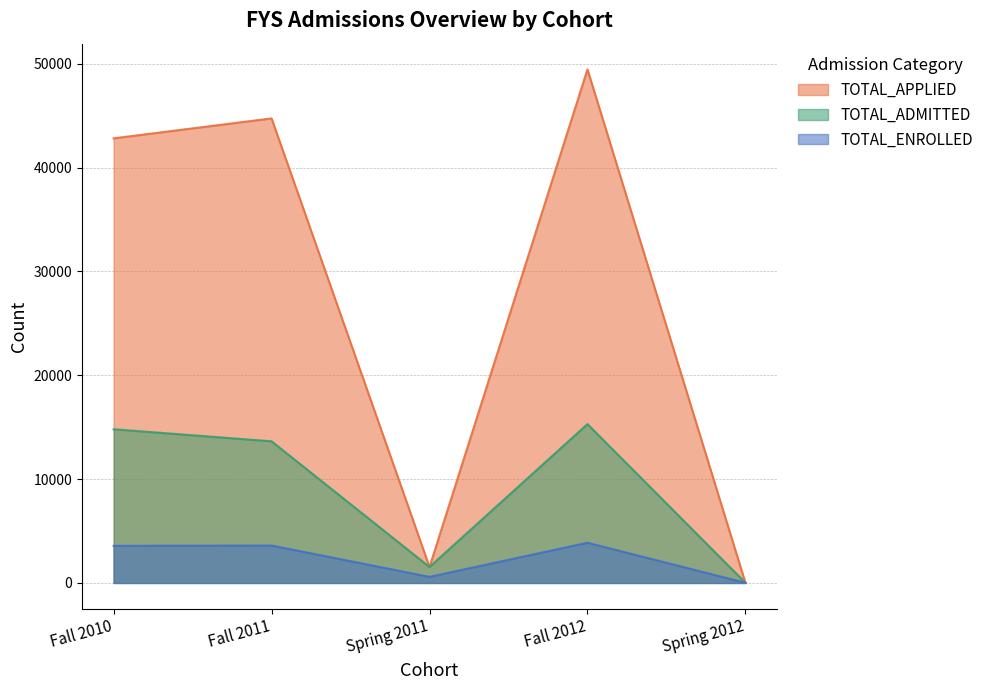

At which label does TOTAL_ENROLLED first exceed 3573?

Fall 2011